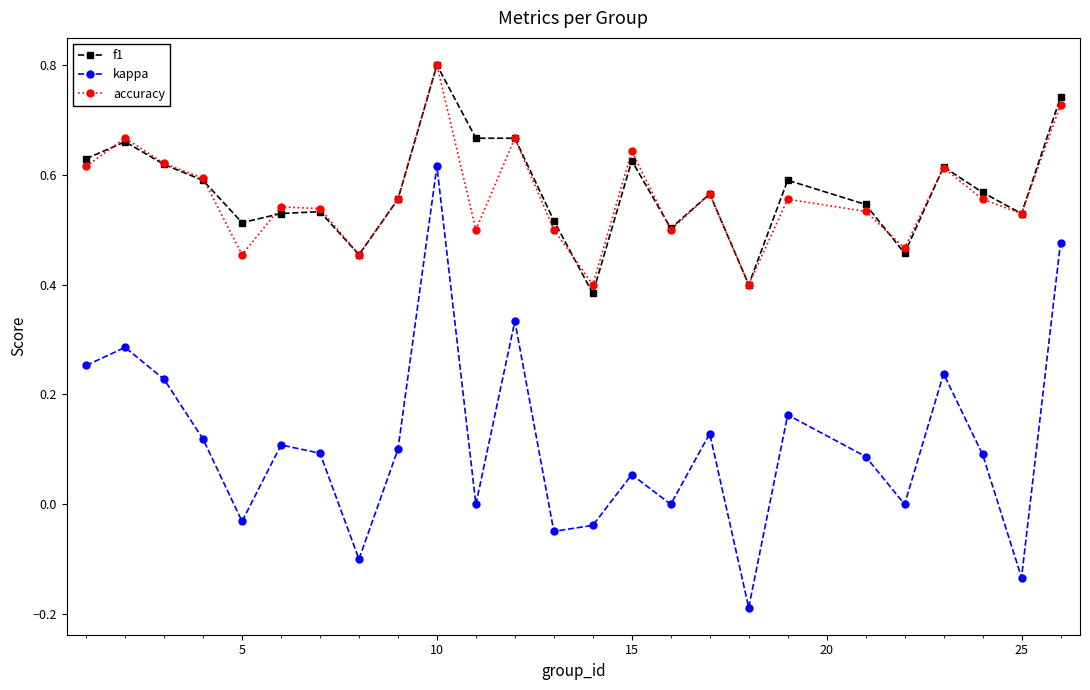

True or false: kappa has more than 1 interior local peaks.

True